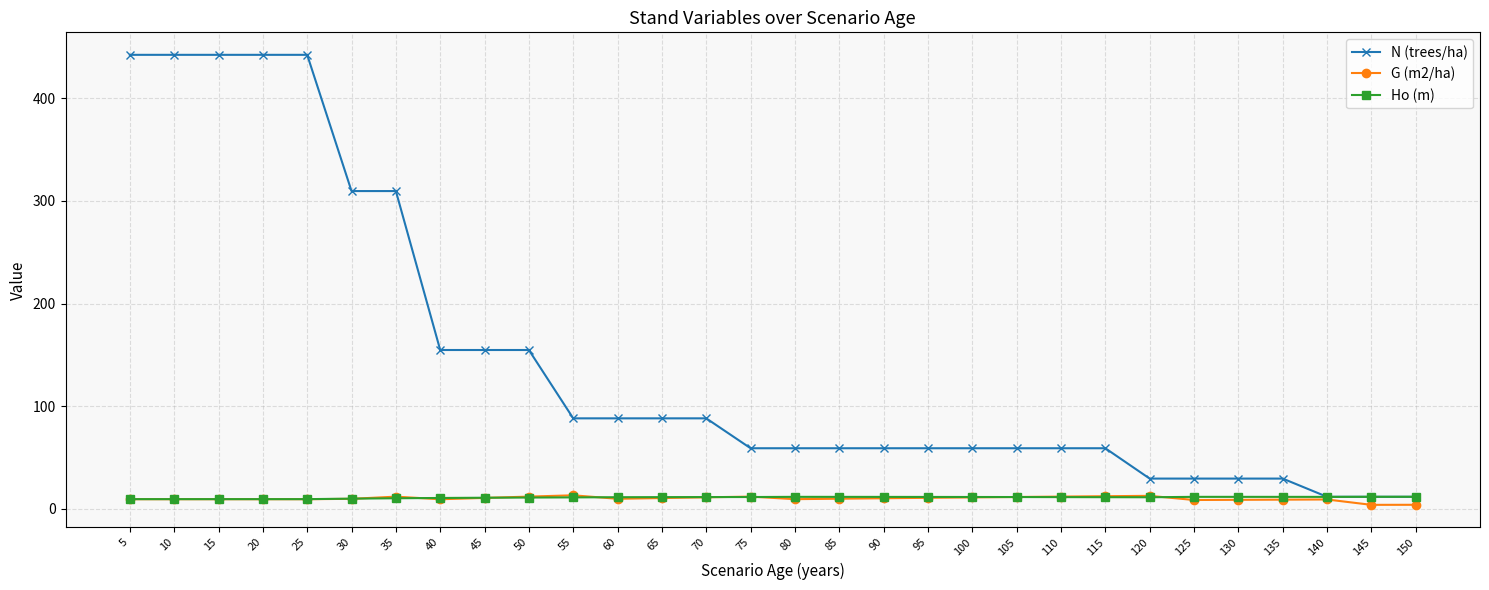

Which series has the widest spread of values?

N (trees/ha)